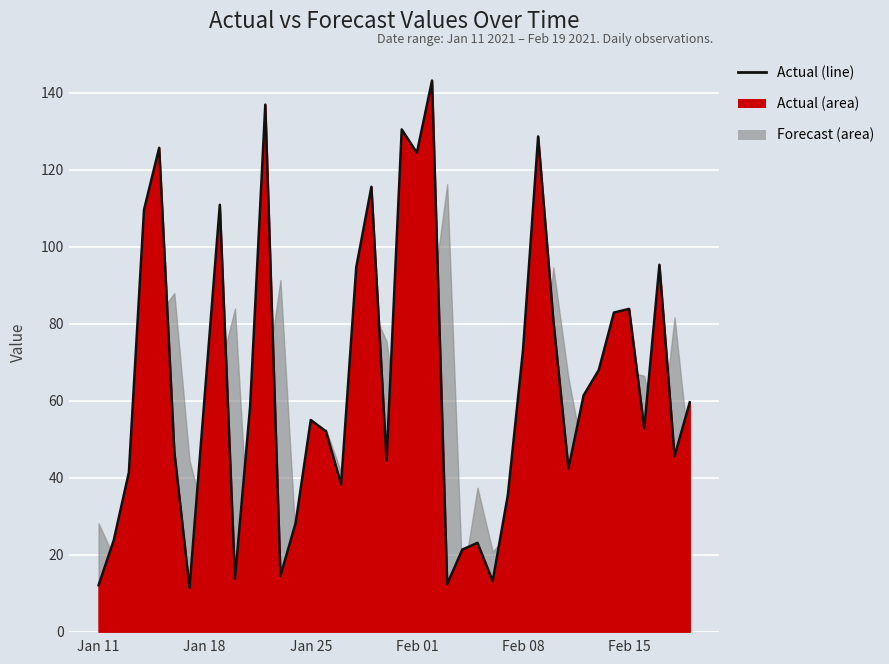

True or false: the data shows 15.2 at Feb 08.

False